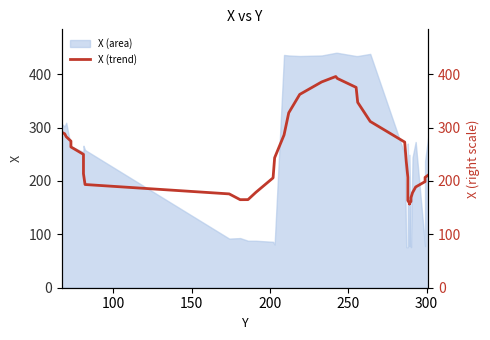

What is the difference between the maximum and minimum values?

238.7